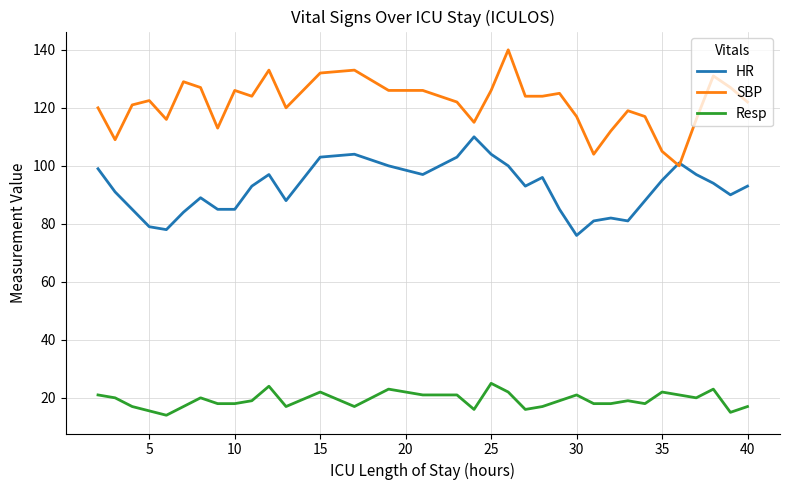

Which series has the largest total across all categories?

SBP